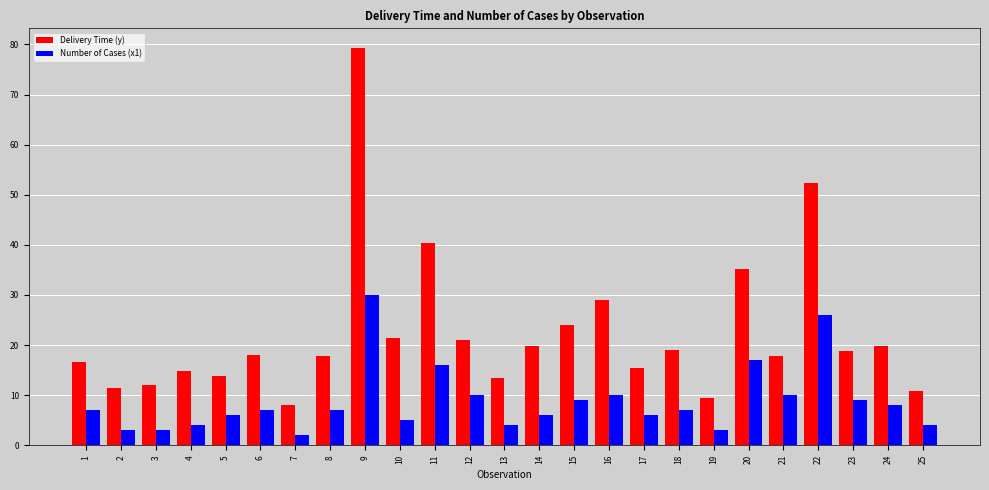

What is the greatest value displayed?

79.2